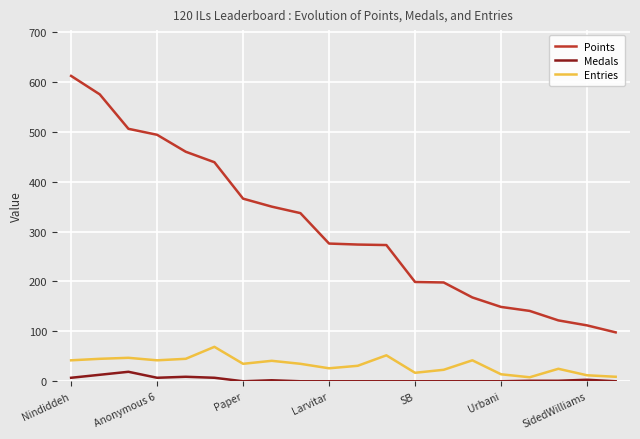

How many lines are shown in the chart?

3